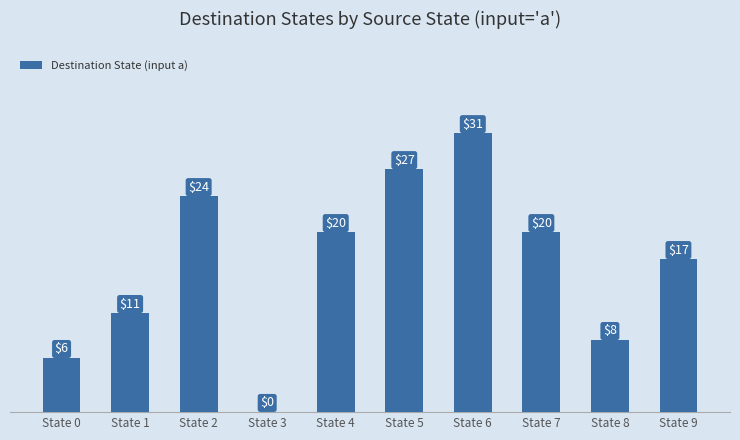

Reading left to right, extract all data points from this chart.

6	11	24	0	20	27	31	20	8	17